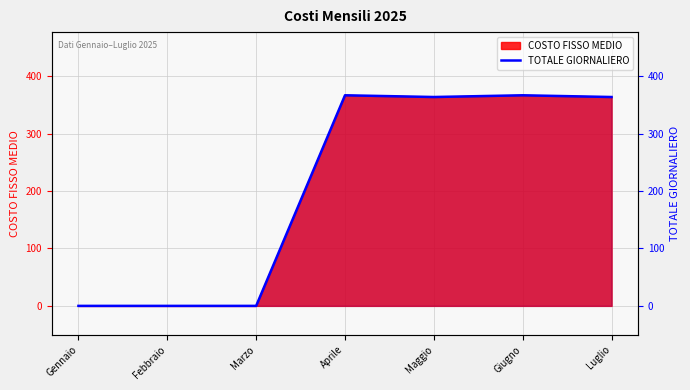

Reading left to right, what are all the values shown in this chart?

0	0	0	367	364	367	364